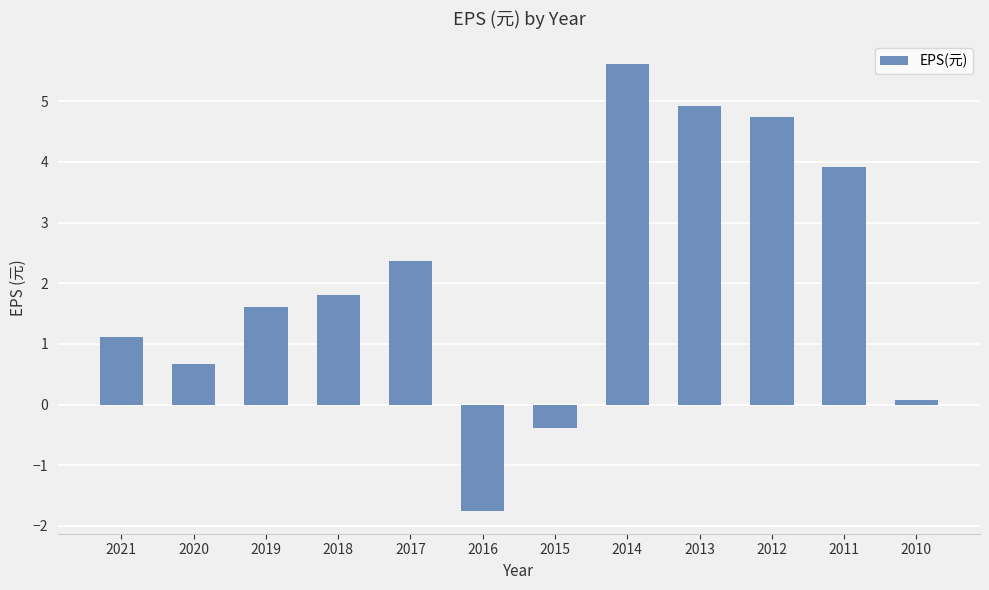

At which label is the value closest to 1?

2021